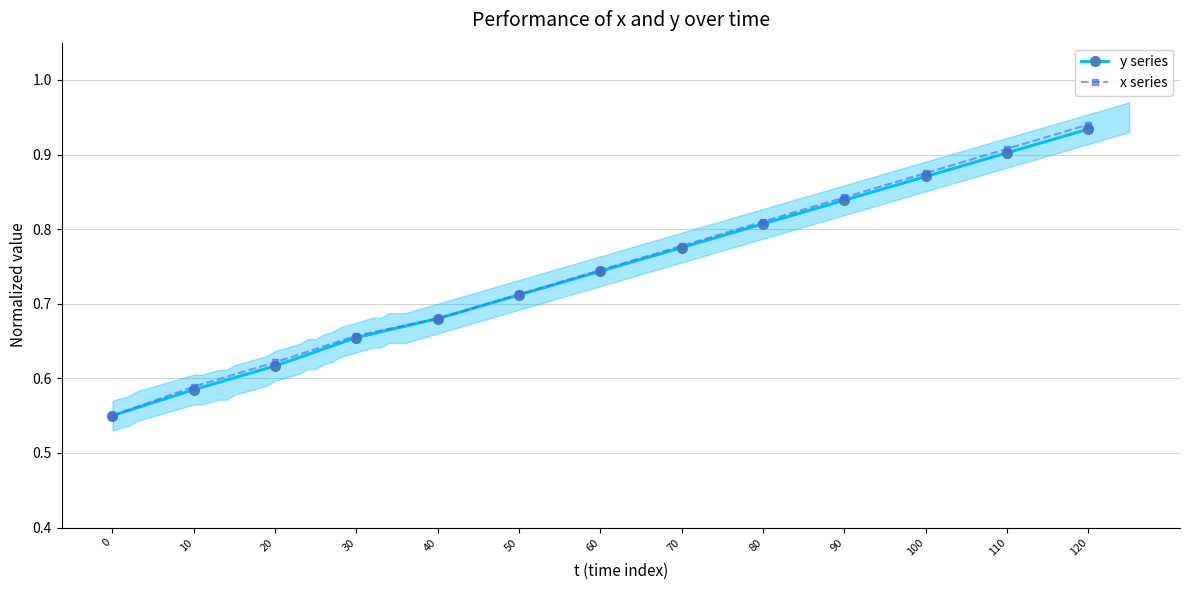

What is the difference between the y series values at 30 and 70?

0.1